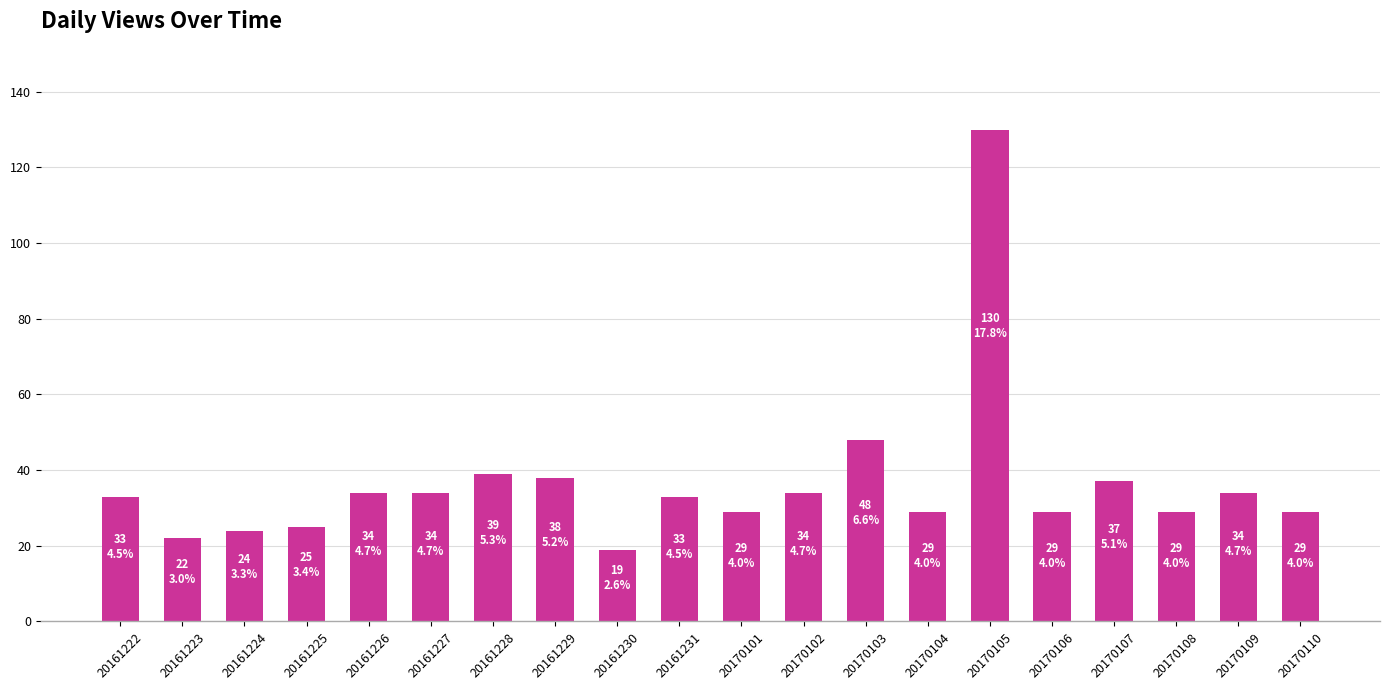

Which label corresponds to the smallest value in the chart?

20161230